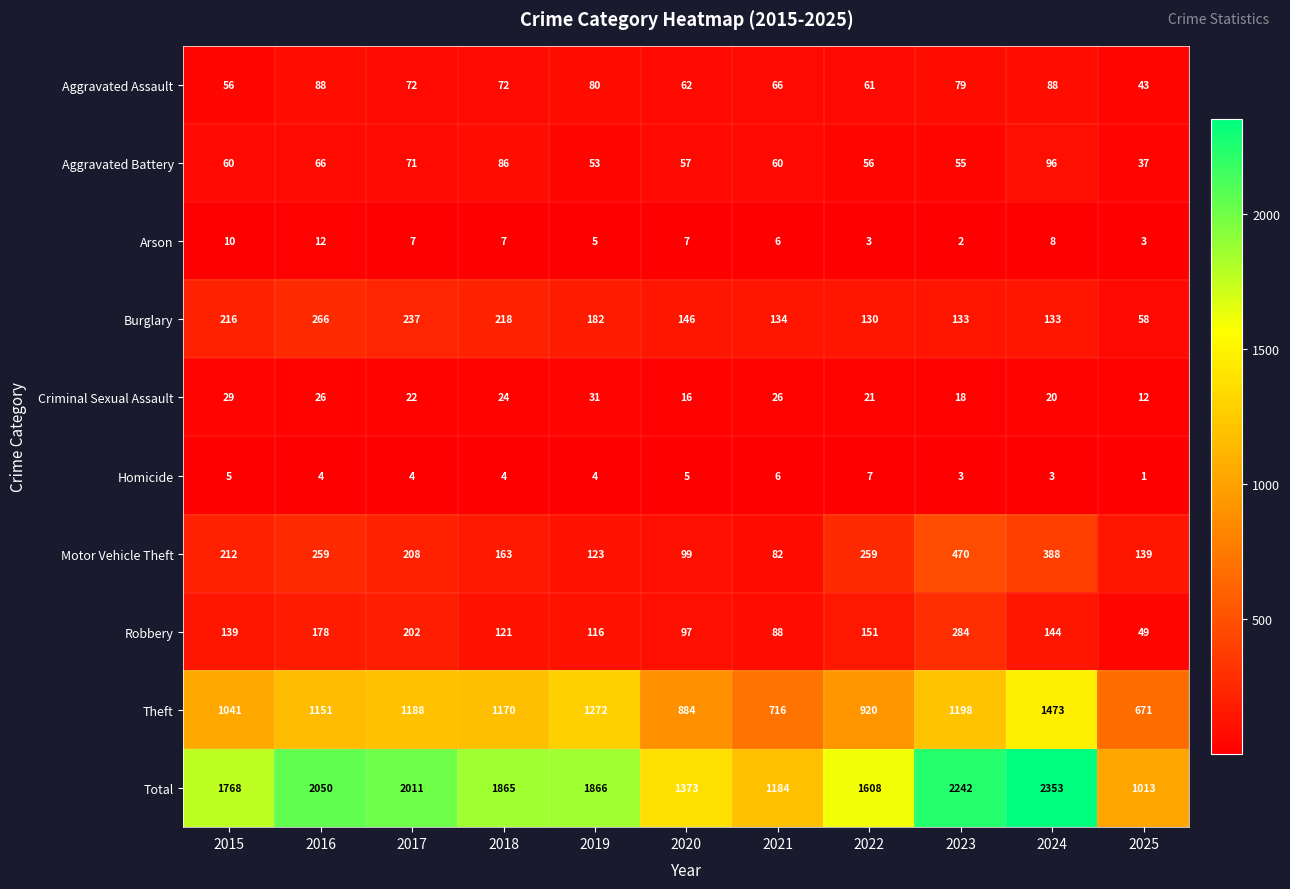

How many values in the Theft series are below 1151?

5